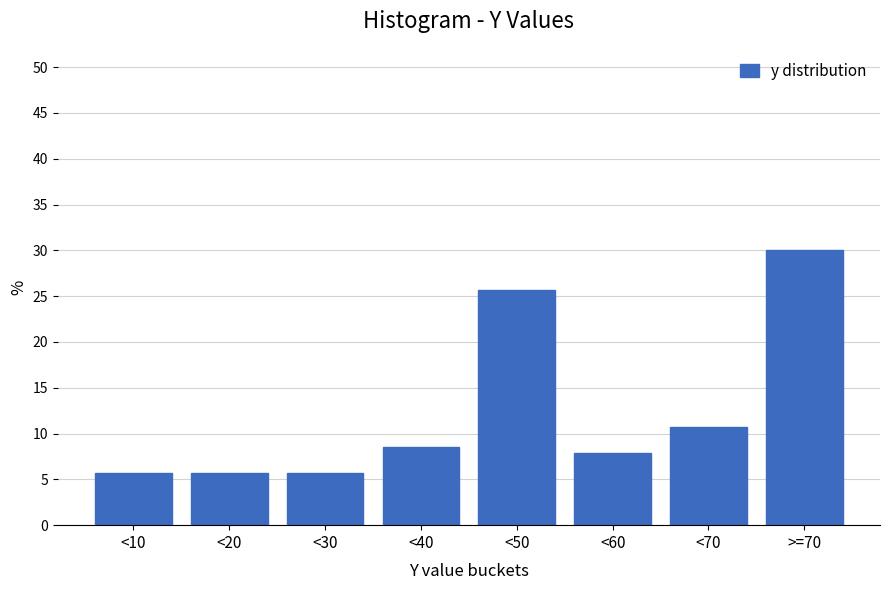

Reading right to left, what are all the values shown in this chart?

>=70=30.0	<70=10.7	<60=7.9	<50=25.7	<40=8.6	<30=5.7	<20=5.7	<10=5.7